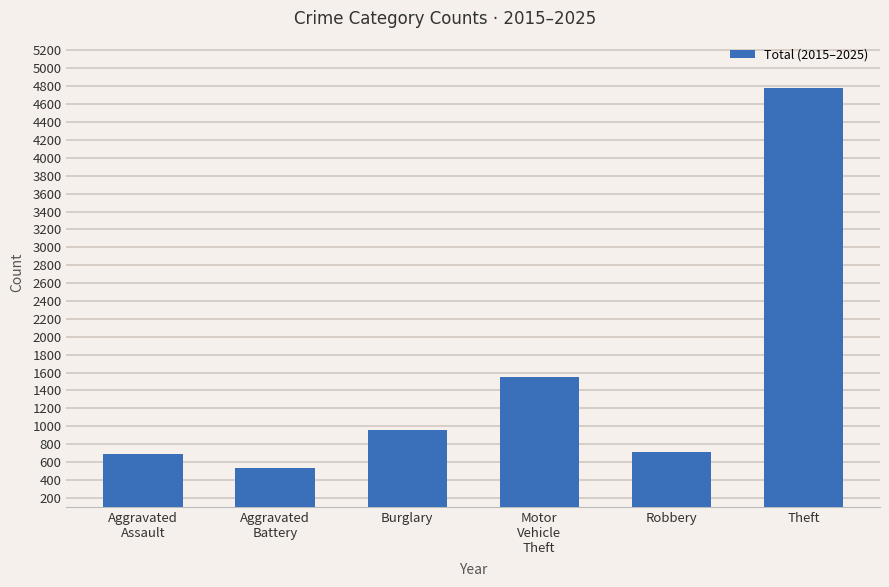

True or false: the data shows 2678 at Motor
Vehicle
Theft.

False